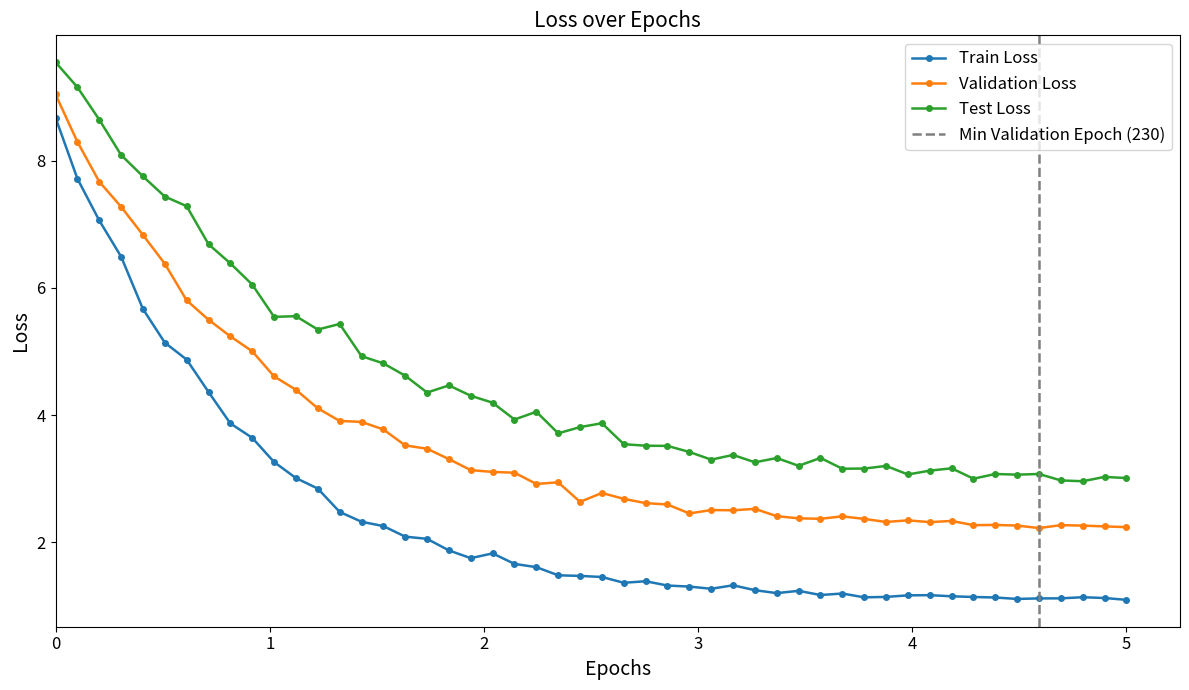

True or false: Train Loss has more than 1 interior local peaks.

True